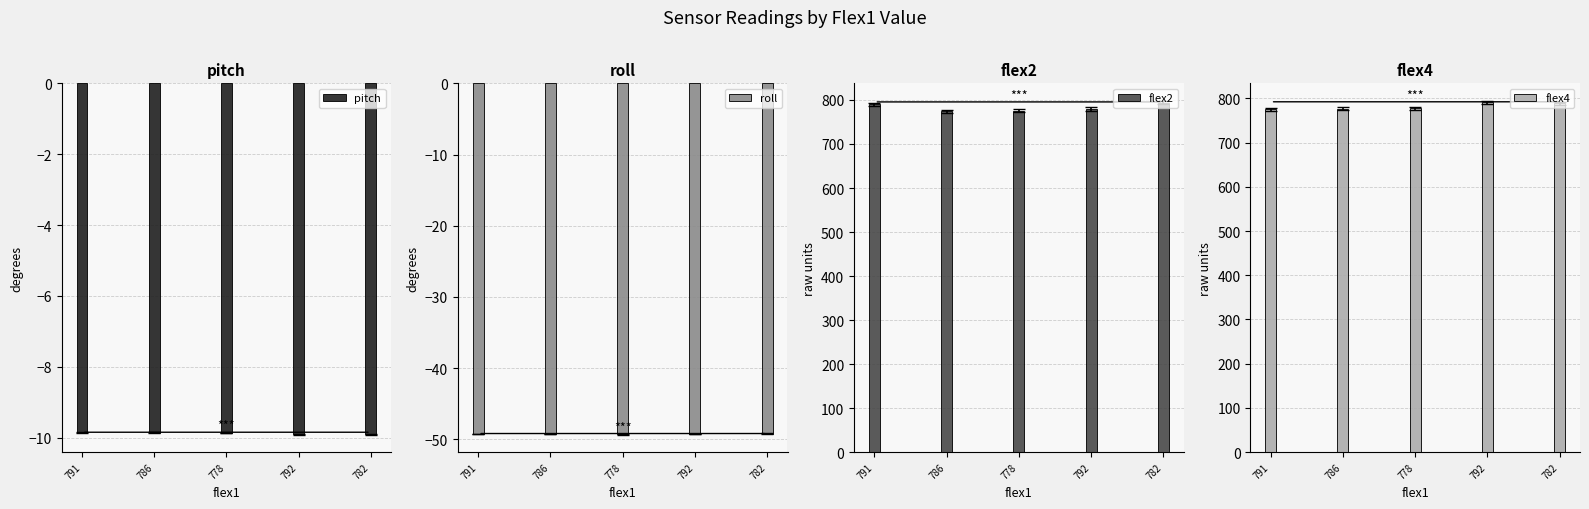

At how many categories does at least one series exceed 722?

5